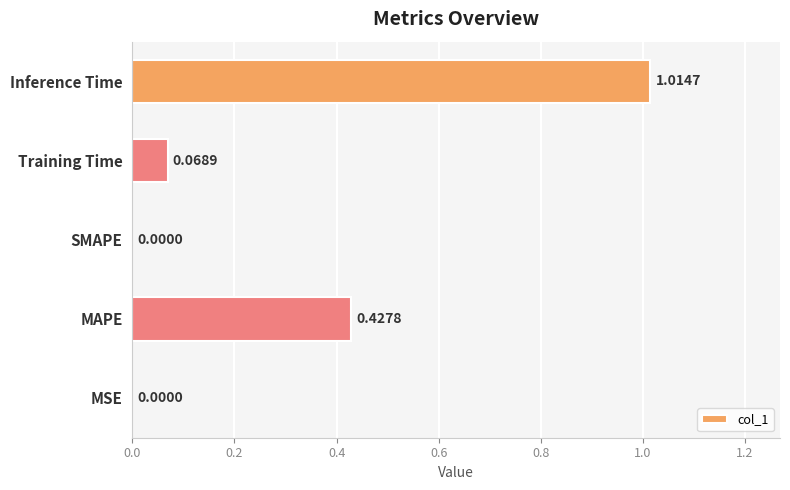

What is the sum of the values at Inference Time and MAPE?

1.4